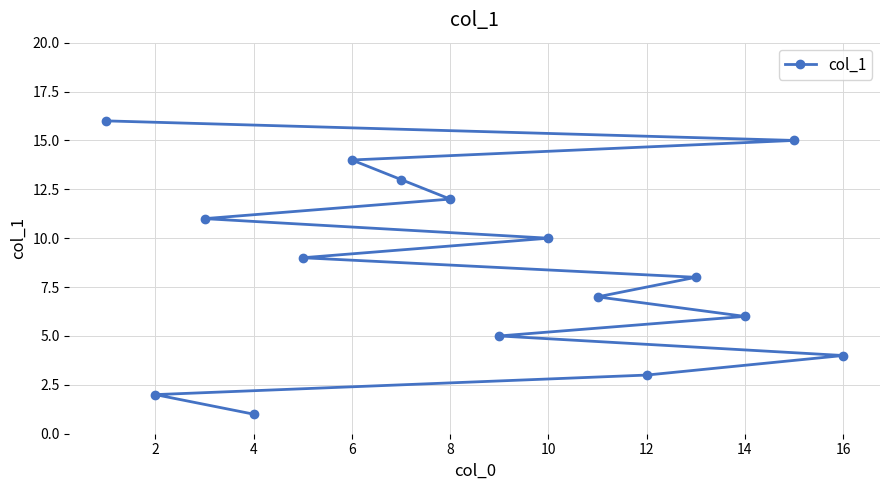

How many data points does each series have?

16